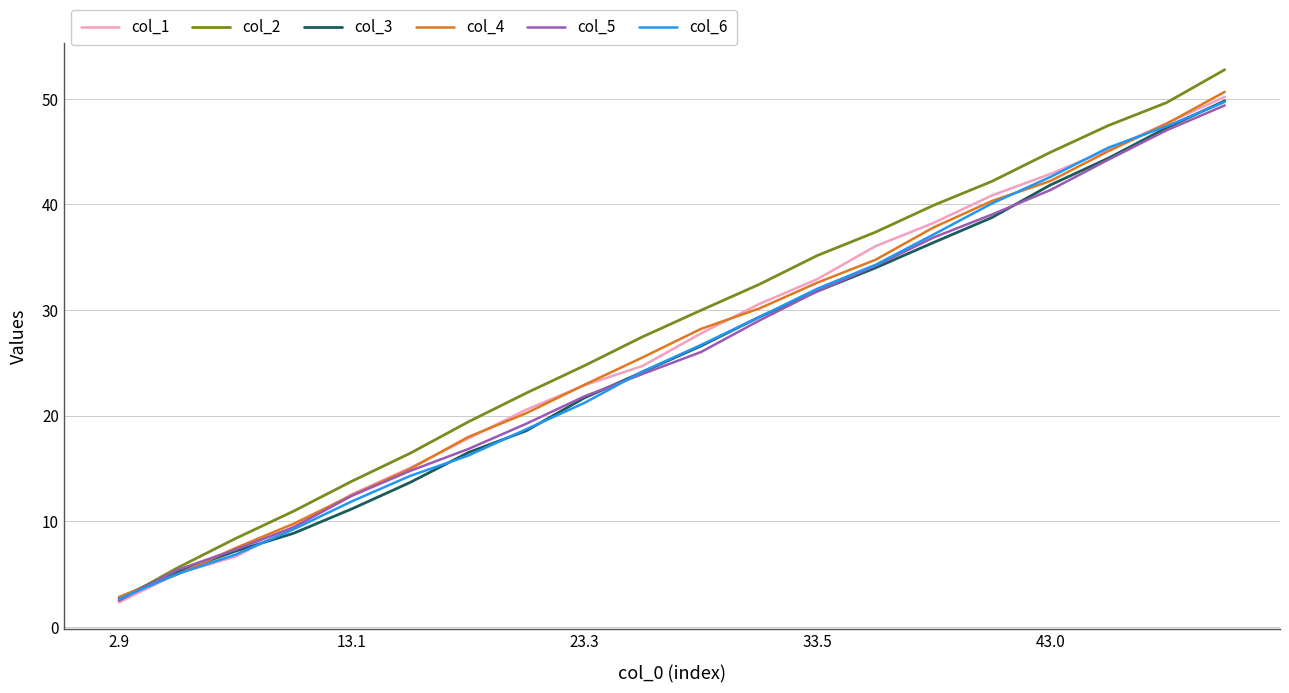

What is the highest value of the col_2 series?

52.8